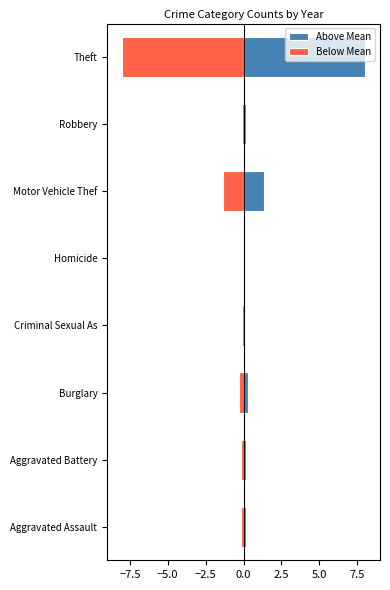

What is the average value of the Above Mean series?

1.3